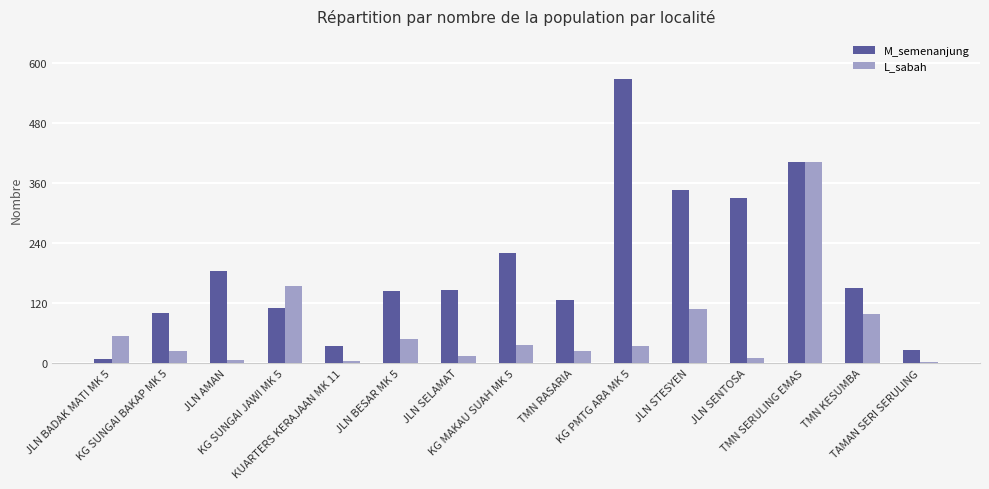

Rank the series by their maximum value, from highest to lowest.

M_semenanjung, L_sabah